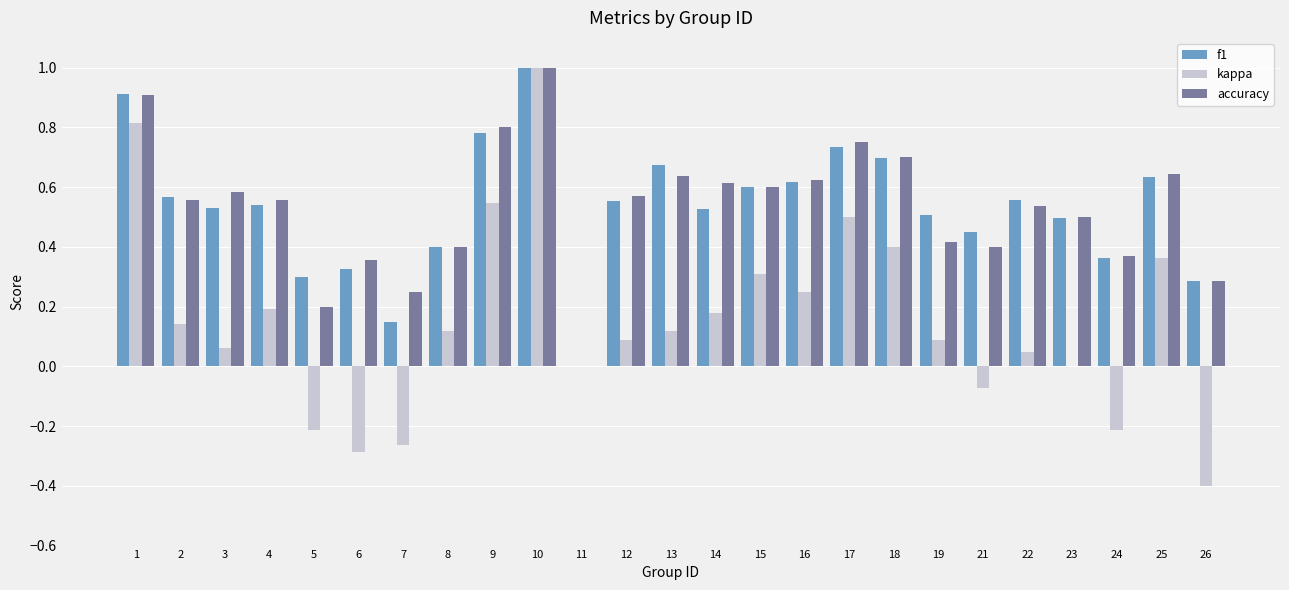

Which series changed the most between 14 and 21?

kappa